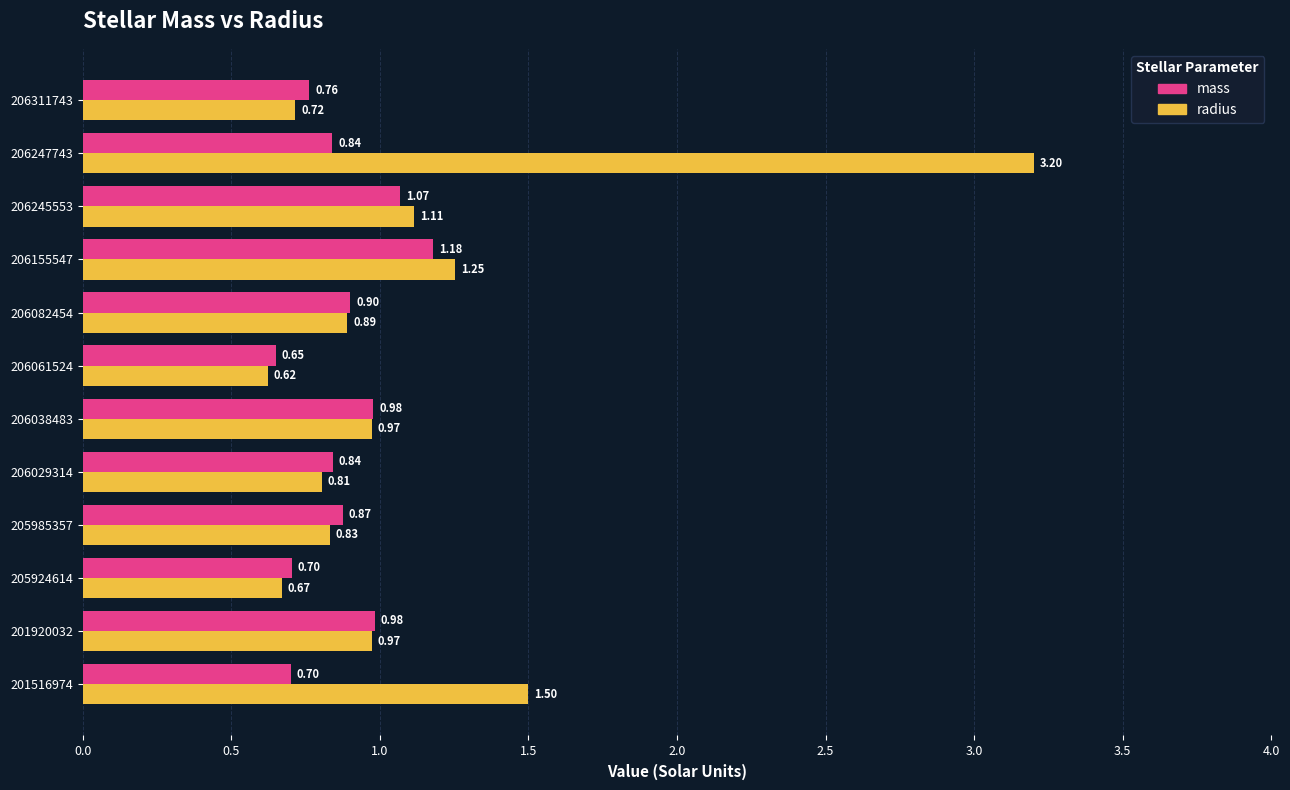

What is the average value of the mass series?

0.9